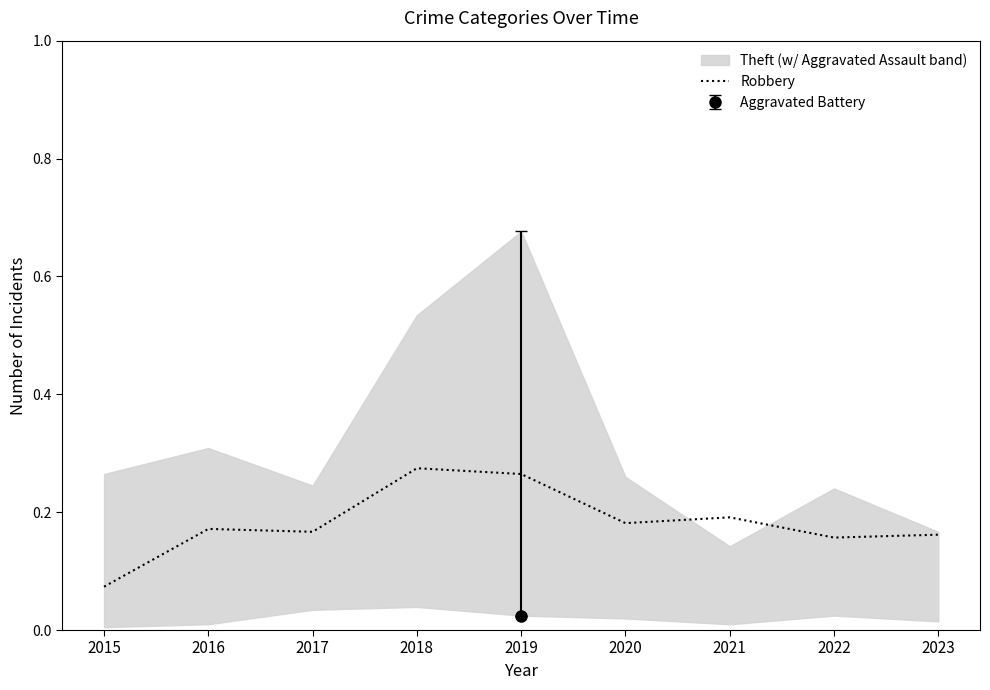

Reading left to right, list all the values displayed in this chart.

2015=0.1	2016=0.2	2017=0.2	2018=0.3	2019=0.3	2020=0.2	2021=0.2	2022=0.2	2023=0.2